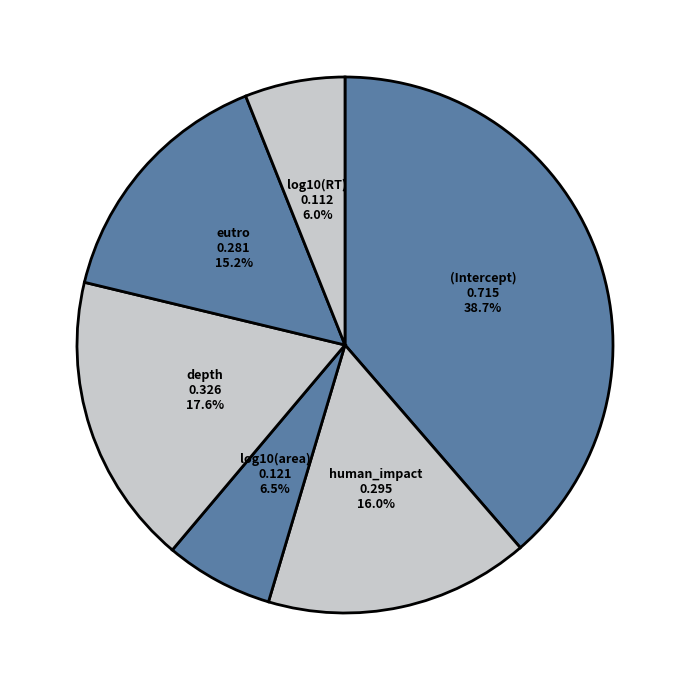

Is there a majority slice in this chart?

No